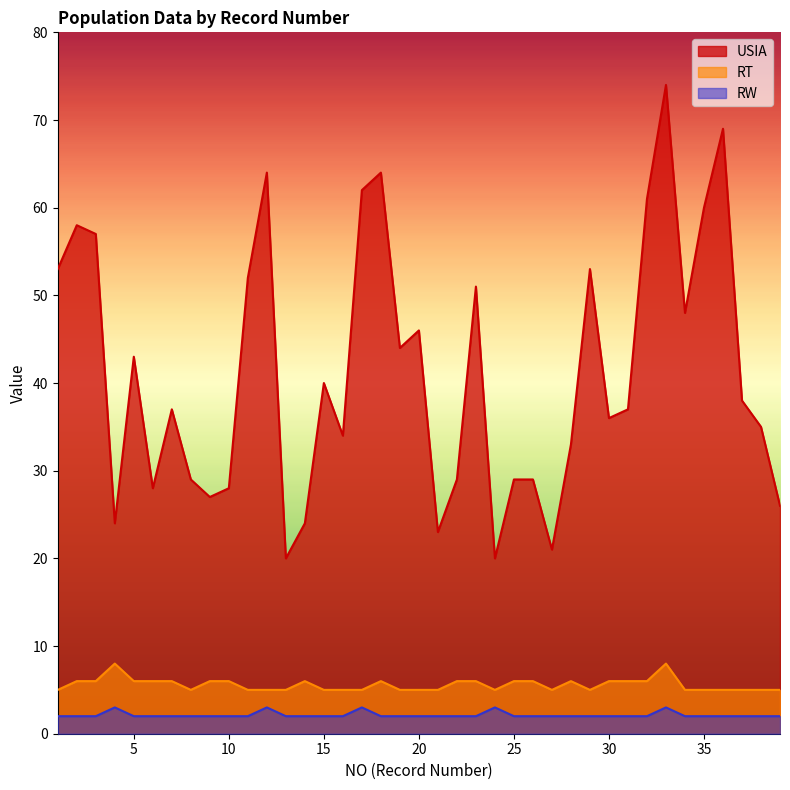

What is the value of the RT point at the 1st from the left?

5